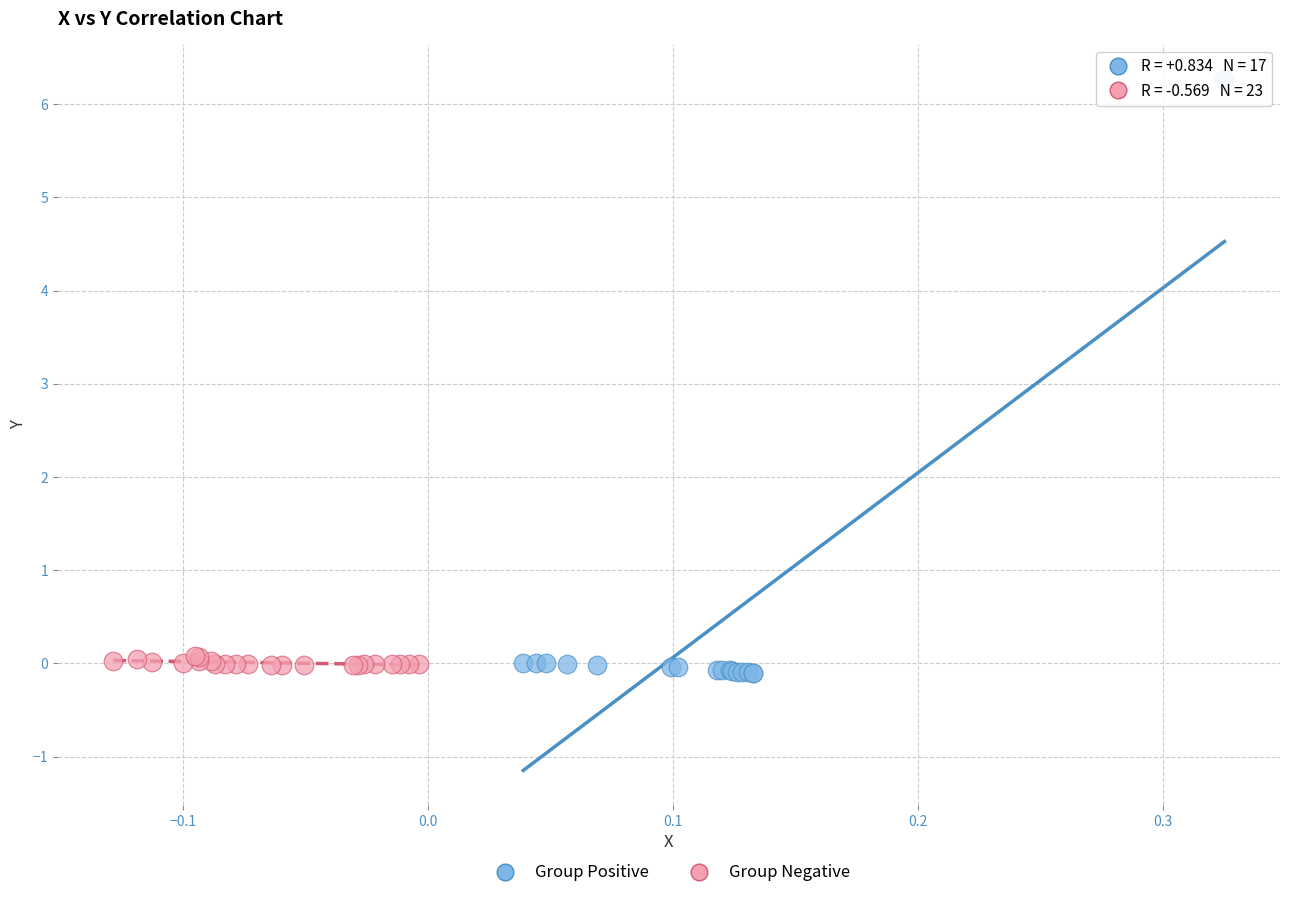

Which series contains the lowest Y value?

Group Positive